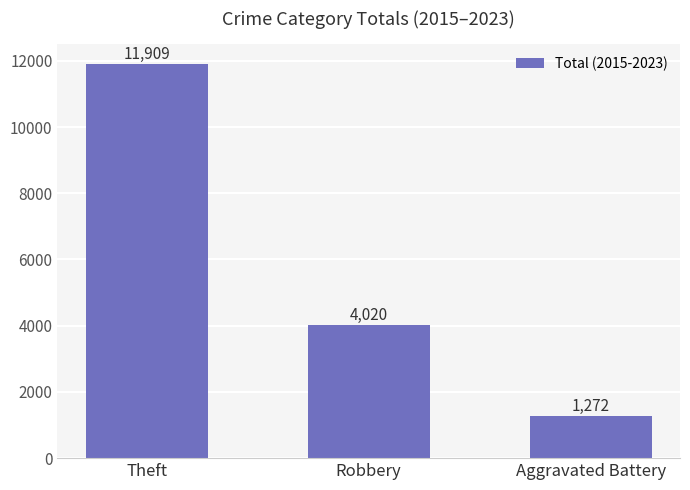

What is the sum of the values at Theft and Robbery?

15929